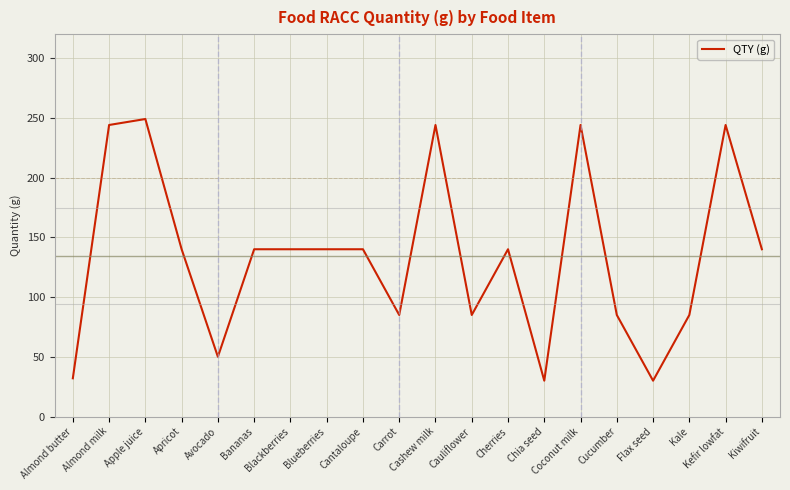

What is the difference between the maximum and minimum values?

219